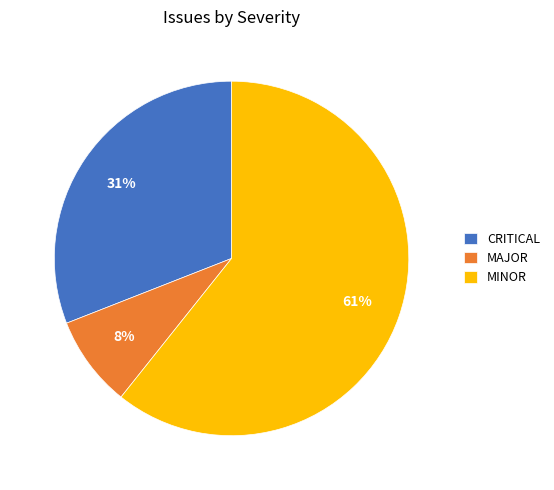

Approximately how many times larger is the value at MAJOR compared to CRITICAL?

0.3